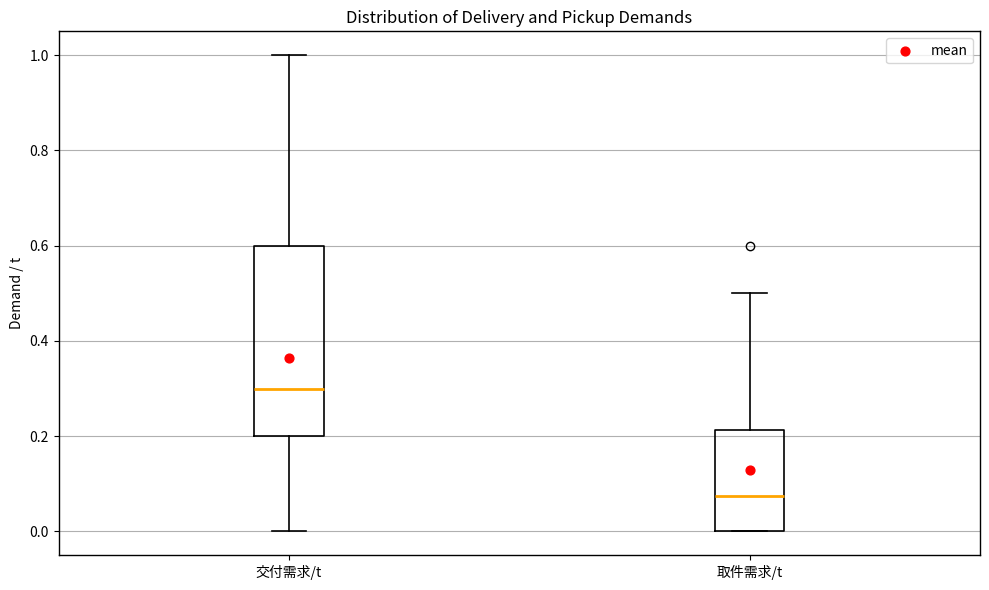

Comparing the boxes themselves (not the whiskers), which one is the tallest?

交付需求/t